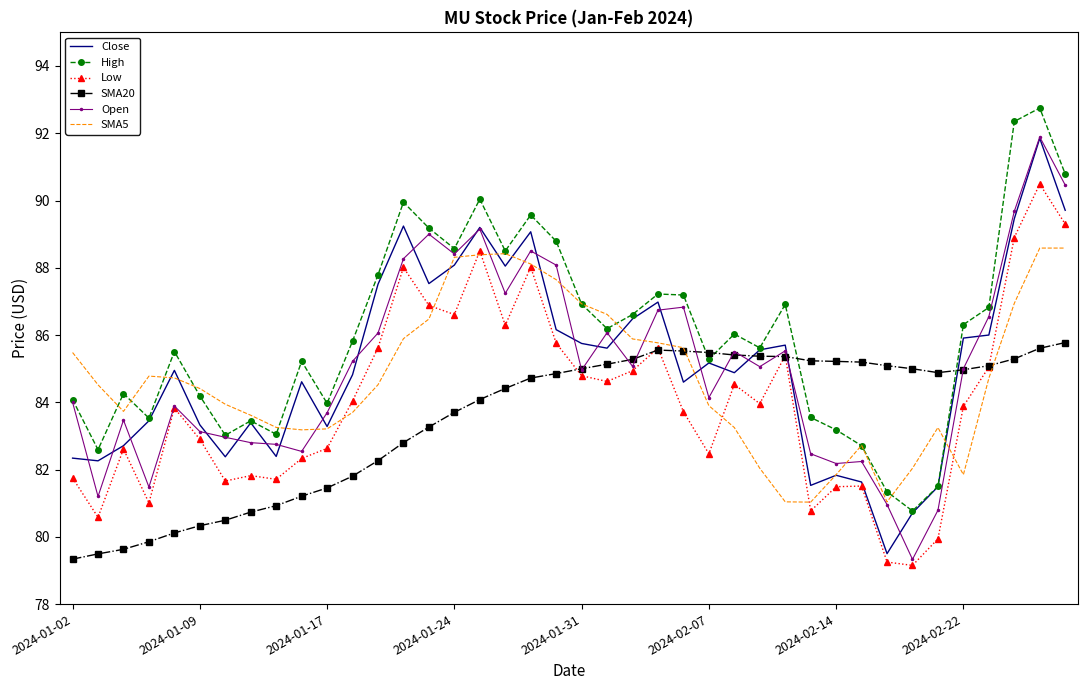

What is the minimum value shown in the chart?

79.2